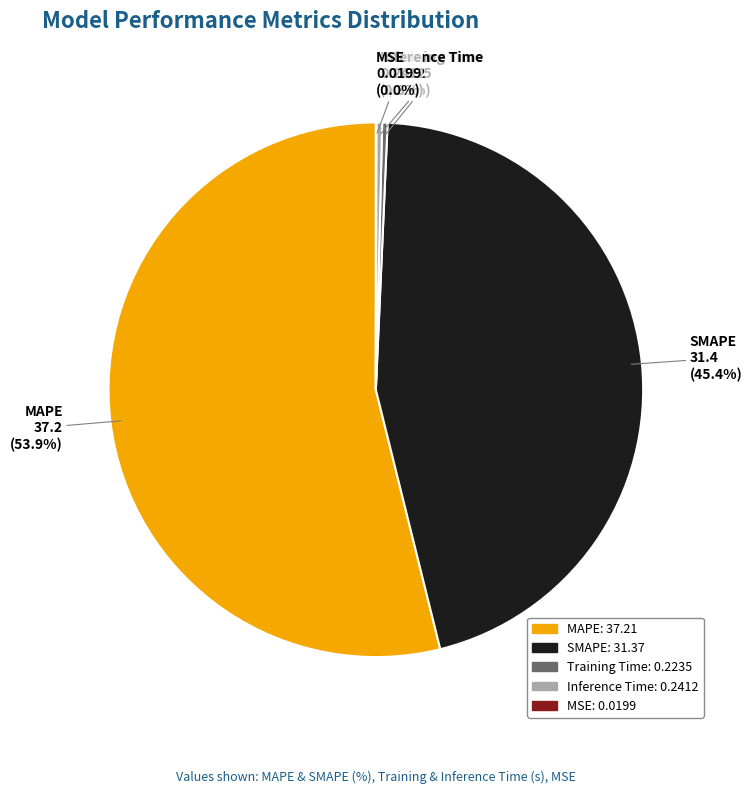

Which category has the biggest portion of the pie?

MAPE